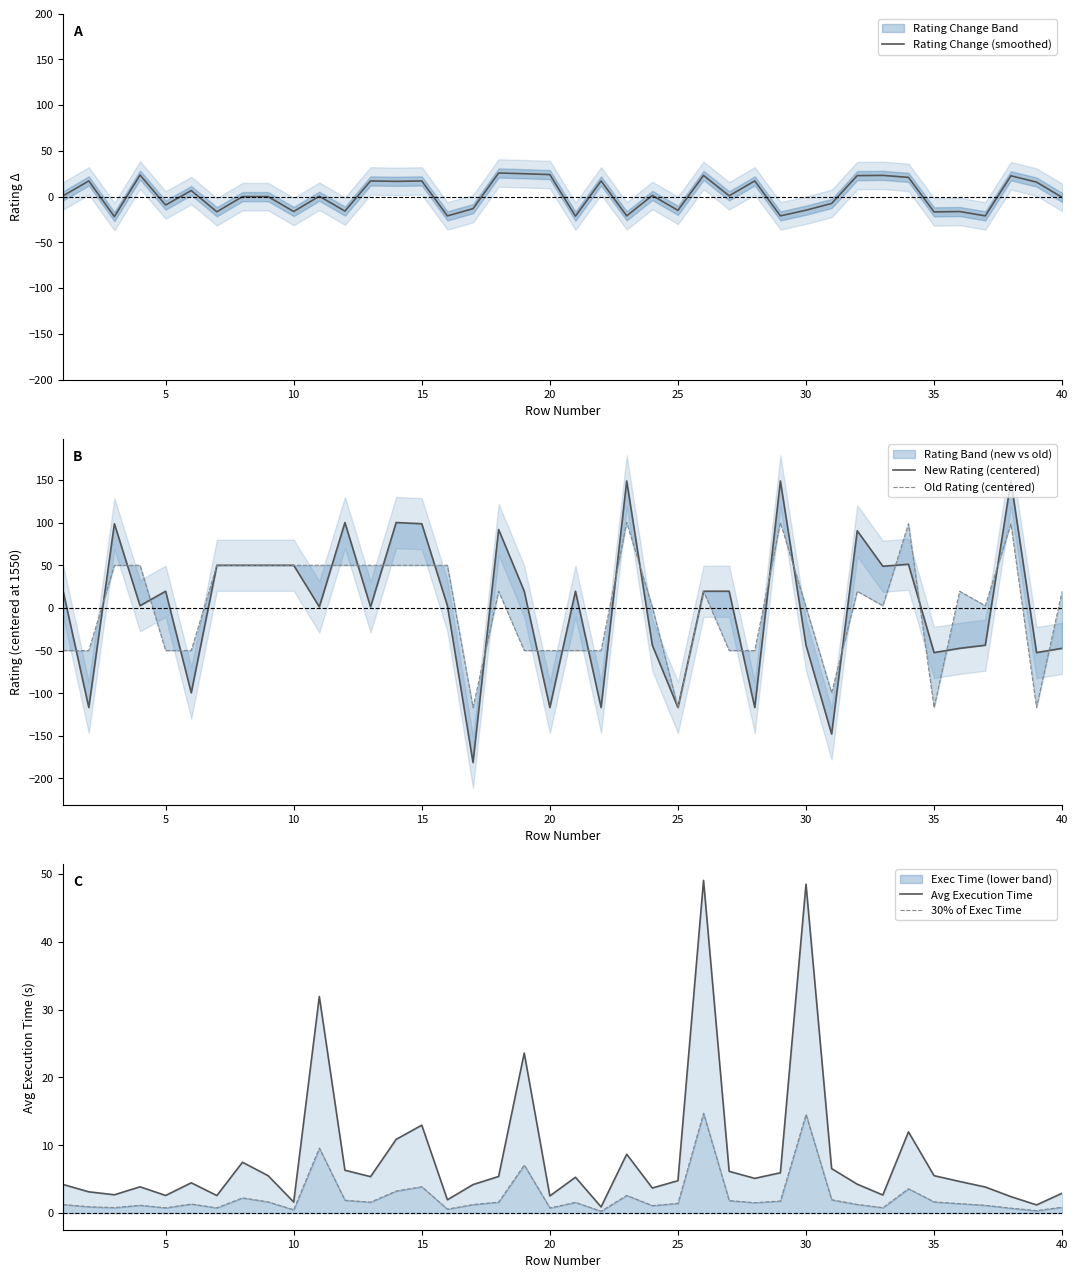

Reading right to left, list all the values displayed in this chart.

Rating Change (smoothed): -0.8	15.9	22.8	-21.0	-16.3	-16.7	21.1	23.2	23.0	-7.5	-14.8	-21.0	17.2	0.9	23.2	-15.0	1.3	-21.0	17.2	-21.4	24.1	25.1	25.8	-13.2	-21.0	17.2	16.7	17.2	-15.8	0.5	-16.3	0.0	0.0	-16.5	6.6	-9.2	23.6	-21.8	17.2	0.9
New Rating (centered): -47.4	-52.4	149.0	-43.7	-47.4	-52.4	51.2	48.9	90.5	-147.9	-43.7	148.9	-116.8	19.6	19.6	-116.8	-43.7	148.9	-116.8	19.6	-116.8	19.6	92.0	-181.3	2.6	98.8	100.1	1.2	100.1	1.2	50.0	50.0	50.0	50.0	-99.6	19.6	2.6	98.8	-116.8	19.6
Old Rating (centered): 19.6	-116.8	98.8	2.6	19.6	-116.8	98.8	2.6	19.6	-99.6	1.2	100.1	-50.0	-50.0	19.6	-116.8	1.2	100.1	-50.0	-50.0	-50.0	-50.0	19.6	-116.8	50.0	50.0	50.0	50.0	50.0	50.0	50.0	50.0	50.0	50.0	-50.0	-50.0	50.0	50.0	-50.0	-50.0
Avg Execution Time: 2.9	1.2	2.4	3.8	4.7	5.5	12.0	2.7	4.3	6.6	48.5	5.9	5.1	6.2	49.0	4.8	3.7	8.7	0.9	5.3	2.5	23.6	5.4	4.2	2.0	13.0	10.9	5.4	6.3	31.9	1.6	5.5	7.5	2.6	4.5	2.6	3.9	2.7	3.1	4.2
30% of Exec Time: 0.9	0.4	0.7	1.2	1.4	1.7	3.6	0.8	1.3	2.0	14.5	1.8	1.5	1.8	14.7	1.4	1.1	2.6	0.3	1.6	0.8	7.1	1.6	1.3	0.6	3.9	3.3	1.6	1.9	9.6	0.5	1.7	2.2	0.8	1.3	0.8	1.2	0.8	0.9	1.3